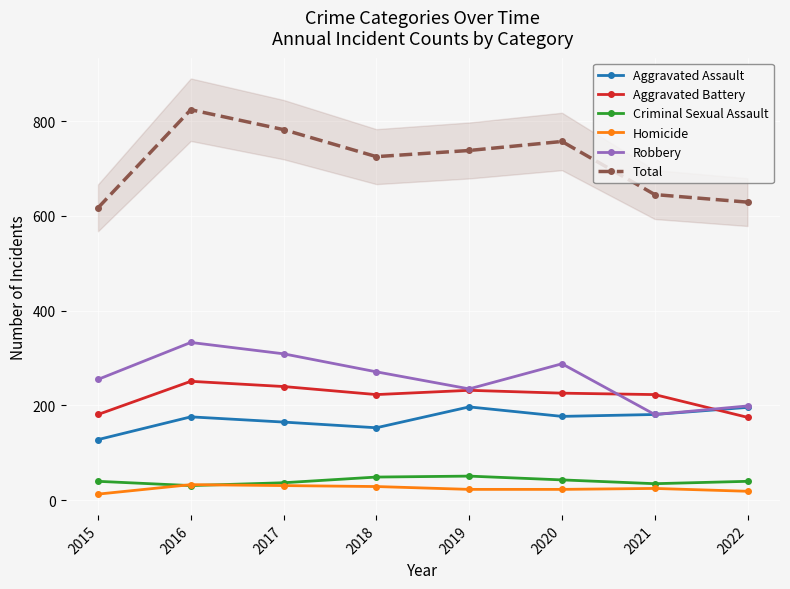

What is the difference between the highest and lowest values at 2021?

620